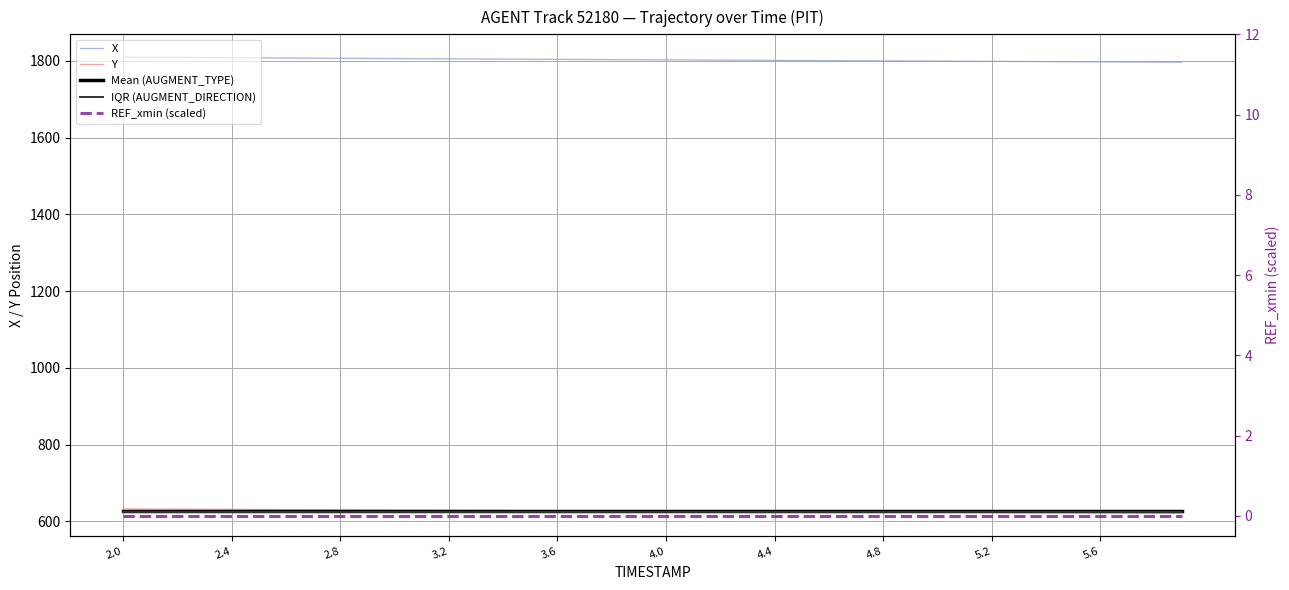

Reading left to right, extract all data points from this chart.

X: 1809.9	1809.5	1809.1	1808.7	1808.3	1807.9	1807.5	1807.2	1806.8	1806.5	1806.1	1805.7	1805.4	1805.0	1804.7	1804.4	1804.0	1803.7	1803.4	1803.1	1802.8	1802.4	1802.1	1801.8	1801.5	1801.2	1800.8	1800.5	1800.2	1799.9	1799.5	1799.2	1798.9	1798.5	1798.2	1797.9	1797.6	1797.2	1796.9	1796.6
Y: 632.8	632.5	632.2	631.8	631.5	631.2	630.9	630.5	630.2	629.9	629.6	629.3	629.0	628.7	628.5	628.2	627.9	627.6	627.4	627.1	626.8	626.5	626.3	626.0	625.7	625.5	625.2	624.9	624.6	624.4	624.1	623.8	623.5	623.2	622.9	622.7	622.4	622.1	621.8	621.5
Mean (AUGMENT_TYPE): 628.2	628.2	628.2	628.2	628.2	628.2	628.2	628.2	628.2	628.2	628.2	628.2	628.2	628.2	628.2	628.2	628.2	628.2	628.2	628.2	628.2	628.2	628.2	628.2	628.2	628.2	628.2	628.2	628.2	628.2	628.2	628.2	628.2	628.2	628.2	628.2	628.2	628.2	628.2	628.2
IQR (AUGMENT_DIRECTION): 624.9	624.9	624.9	624.9	624.9	624.9	624.9	624.9	624.9	624.9	624.9	624.9	624.9	624.9	624.9	624.9	624.9	624.9	624.9	624.9	624.9	624.9	624.9	624.9	624.9	624.9	624.9	624.9	624.9	624.9	624.9	624.9	624.9	624.9	624.9	624.9	624.9	624.9	624.9	624.9
REF_xmin (scaled): 0.0	0.0	0.0	0.0	0.0	0.0	0.0	0.0	0.0	0.0	0.0	0.0	0.0	0.0	0.0	0.0	0.0	0.0	0.0	0.0	0.0	0.0	0.0	0.0	0.0	0.0	0.0	0.0	0.0	0.0	0.0	0.0	0.0	0.0	0.0	0.0	0.0	0.0	0.0	0.0